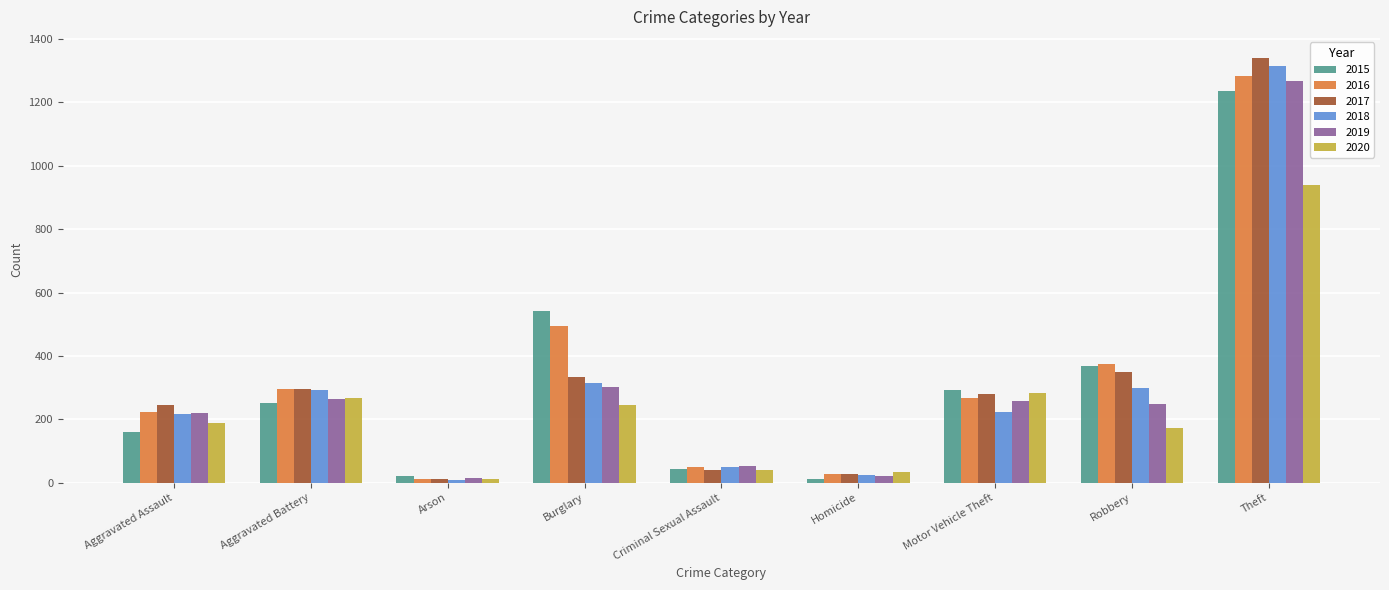

What is the maximum value for 2018?

1314